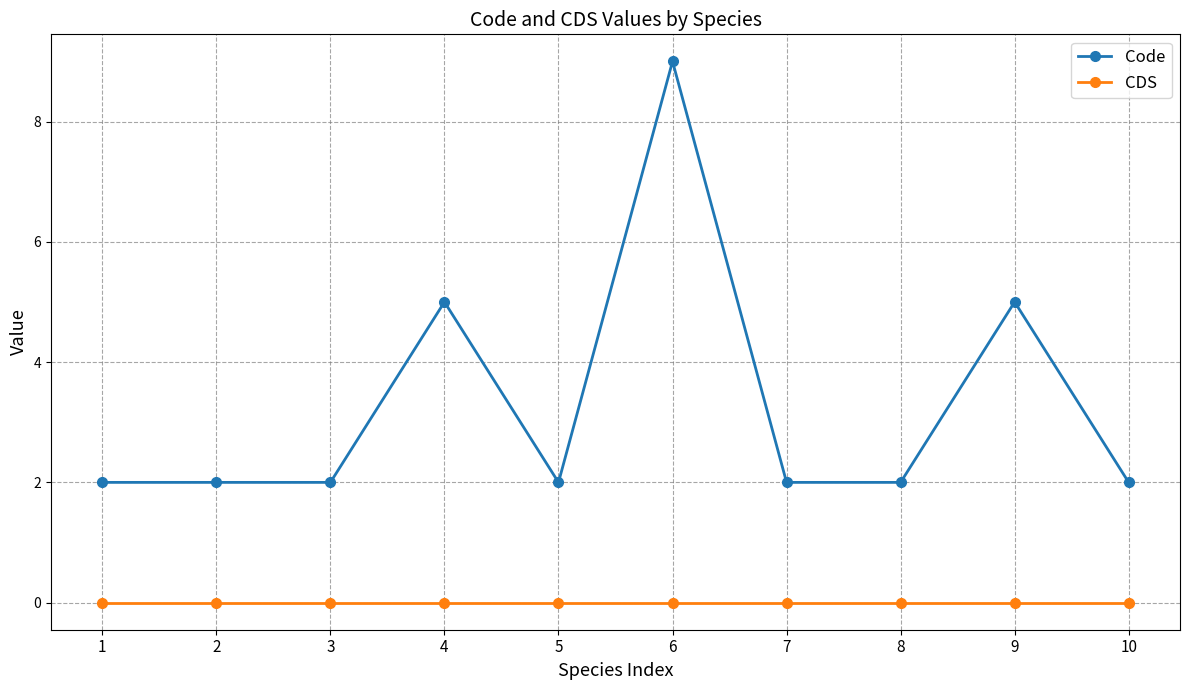

How many lines are shown in the chart?

2